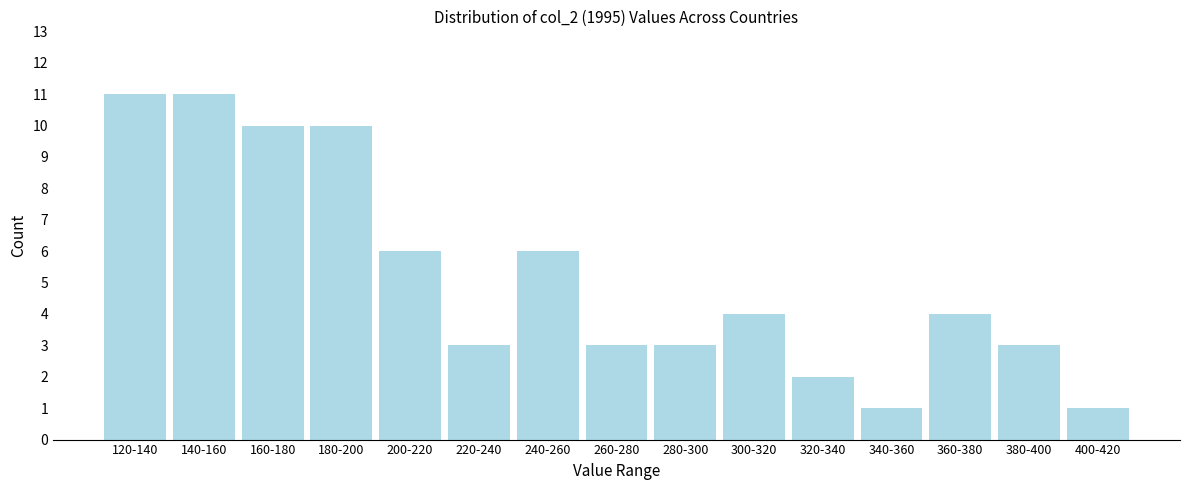

Reading right to left, extract all data points from this chart.

400-420=1	380-400=3	360-380=4	340-360=1	320-340=2	300-320=4	280-300=3	260-280=3	240-260=6	220-240=3	200-220=6	180-200=10	160-180=10	140-160=11	120-140=11